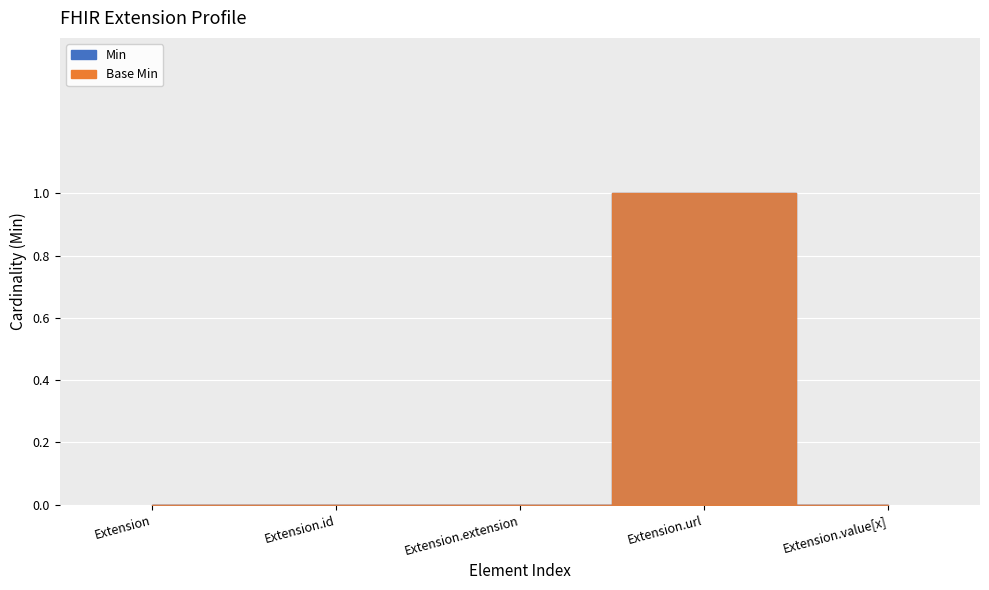

How many values in Base Min are above zero?

1